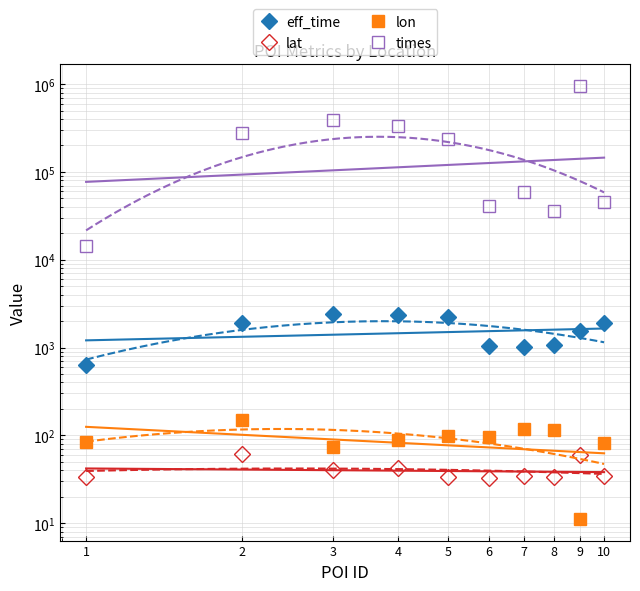

True or false: lat and times intersect in this chart.

False